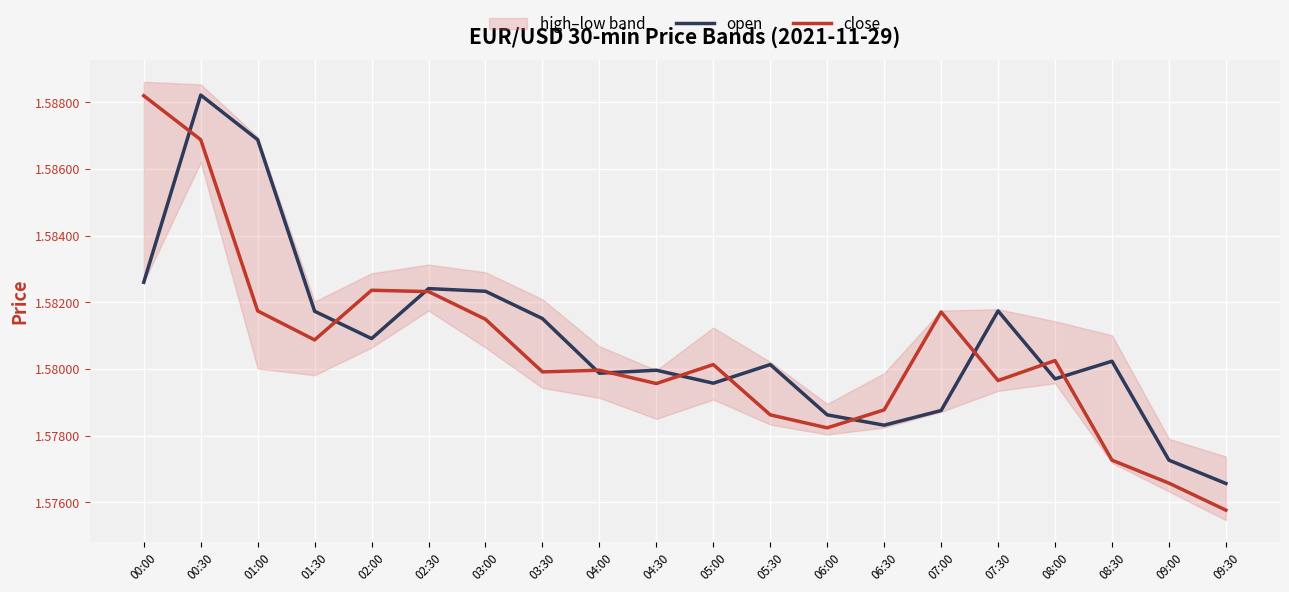

Reading left to right, transcribe all the data shown in this chart.

open: 00:00=1.6	00:30=1.6	01:00=1.6	01:30=1.6	02:00=1.6	02:30=1.6	03:00=1.6	03:30=1.6	04:00=1.6	04:30=1.6	05:00=1.6	05:30=1.6	06:00=1.6	06:30=1.6	07:00=1.6	07:30=1.6	08:00=1.6	08:30=1.6	09:00=1.6	09:30=1.6
close: 00:00=1.6	00:30=1.6	01:00=1.6	01:30=1.6	02:00=1.6	02:30=1.6	03:00=1.6	03:30=1.6	04:00=1.6	04:30=1.6	05:00=1.6	05:30=1.6	06:00=1.6	06:30=1.6	07:00=1.6	07:30=1.6	08:00=1.6	08:30=1.6	09:00=1.6	09:30=1.6